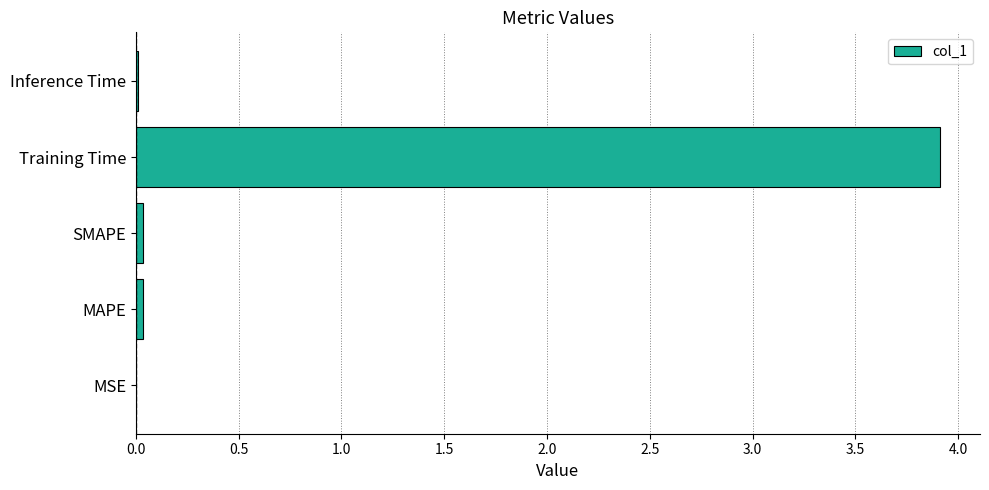

What is the sum of all values?

4.0